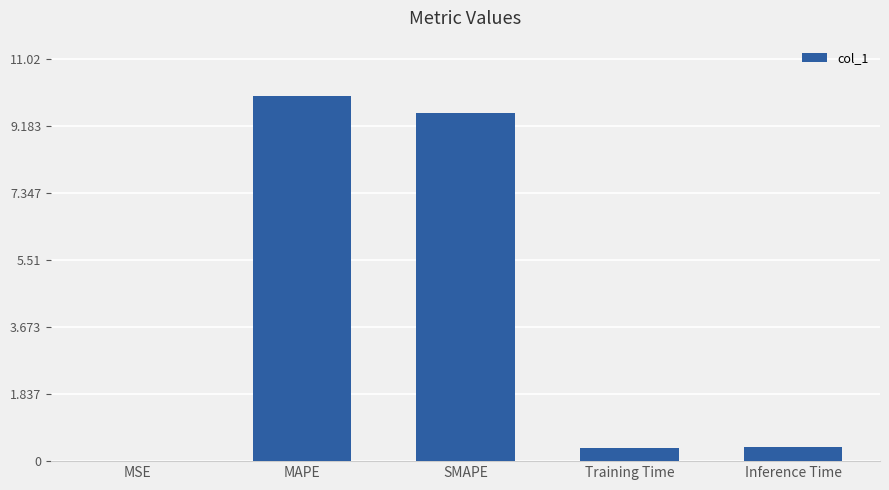

Is it true that the value at MAPE is 10.0?

True